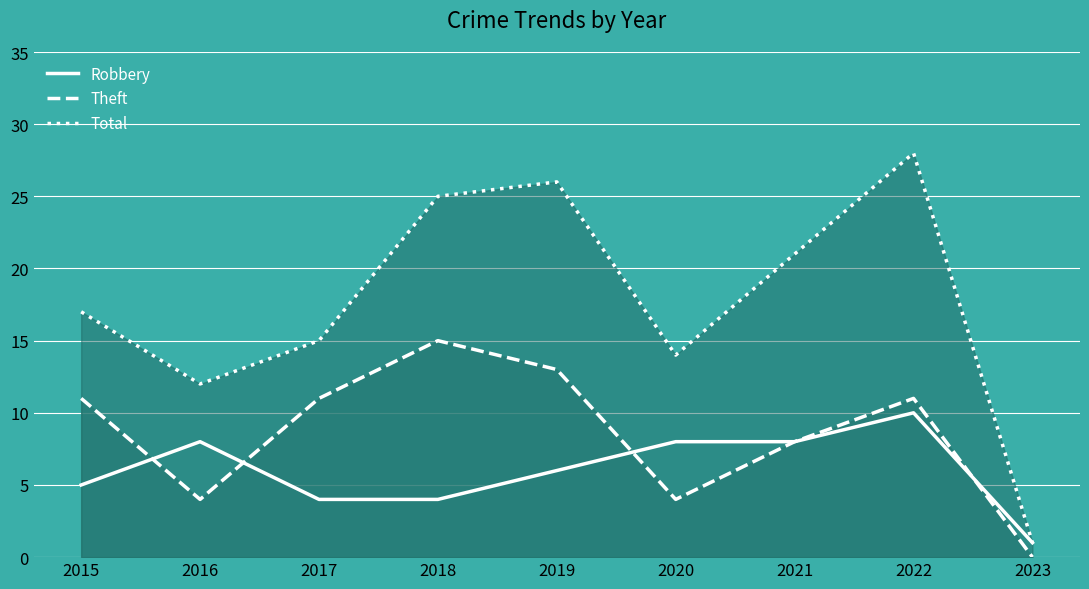

List the series in order of their overall mean, highest first.

Total, Theft, Robbery